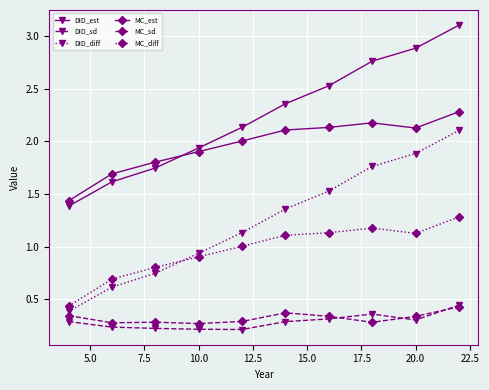

What is the greatest value displayed?

3.1